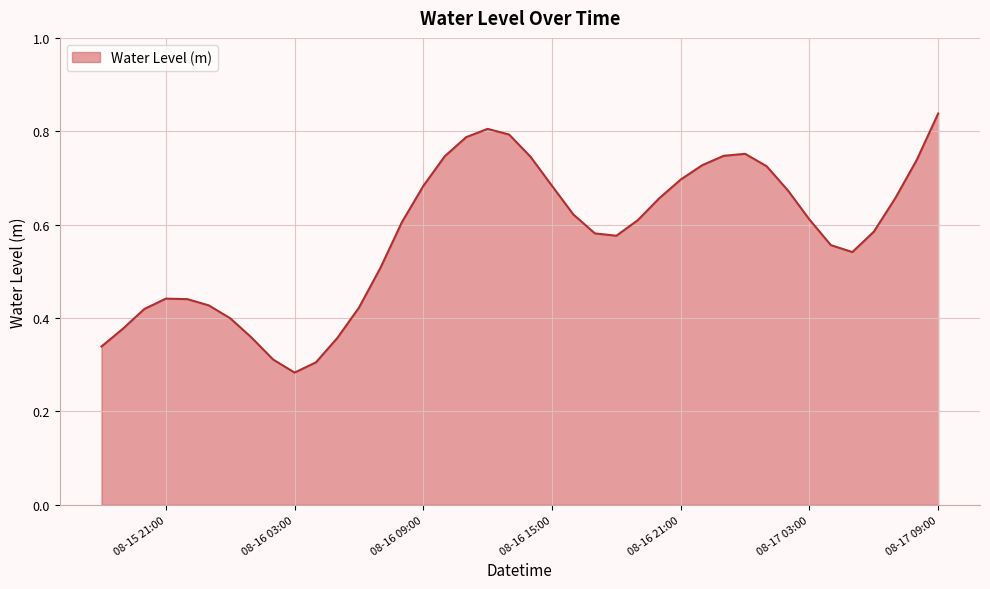

How many lines are shown in the chart?

1